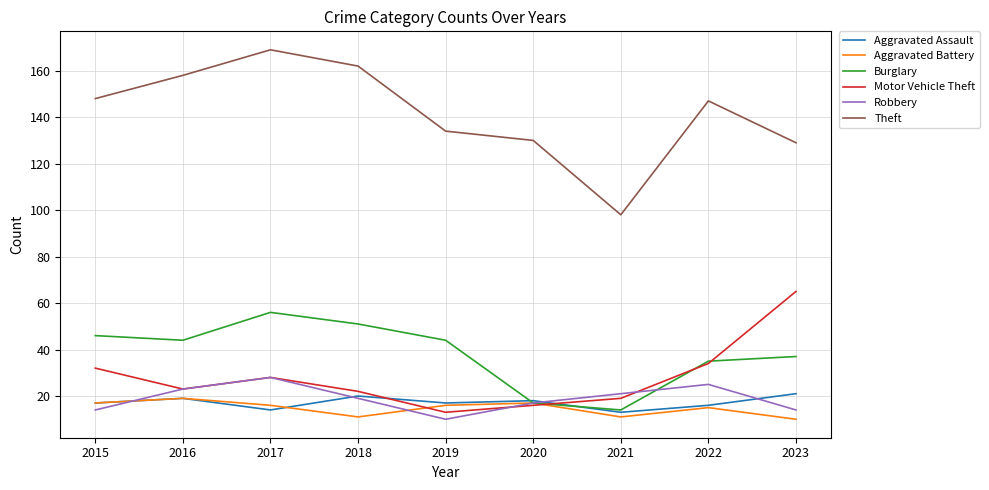

What is the sum of all Aggravated Assault values?

155